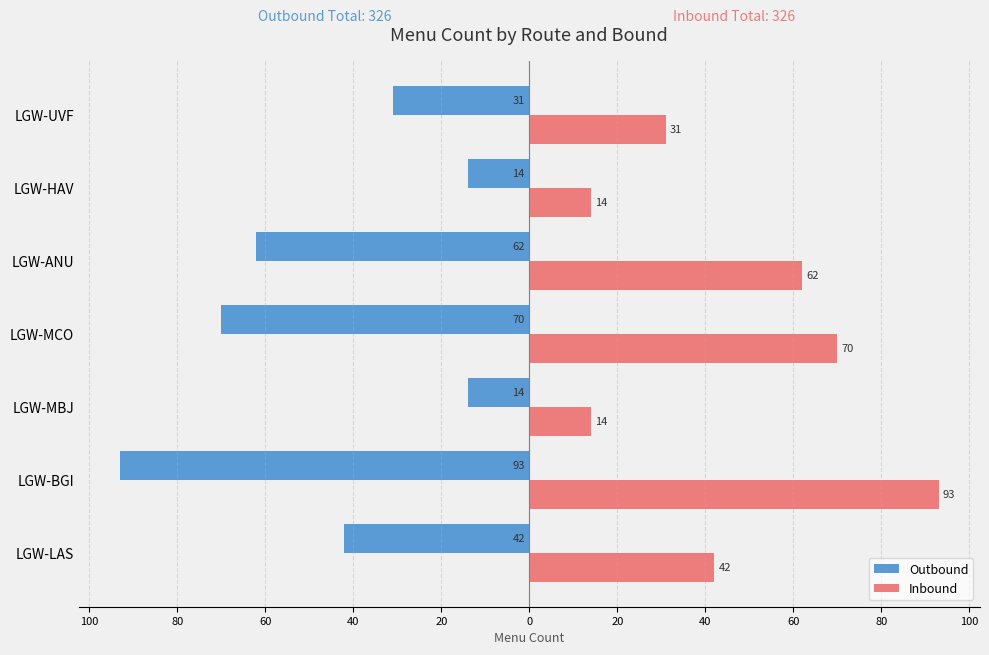

What are all the series names shown in the legend?

Outbound, Inbound